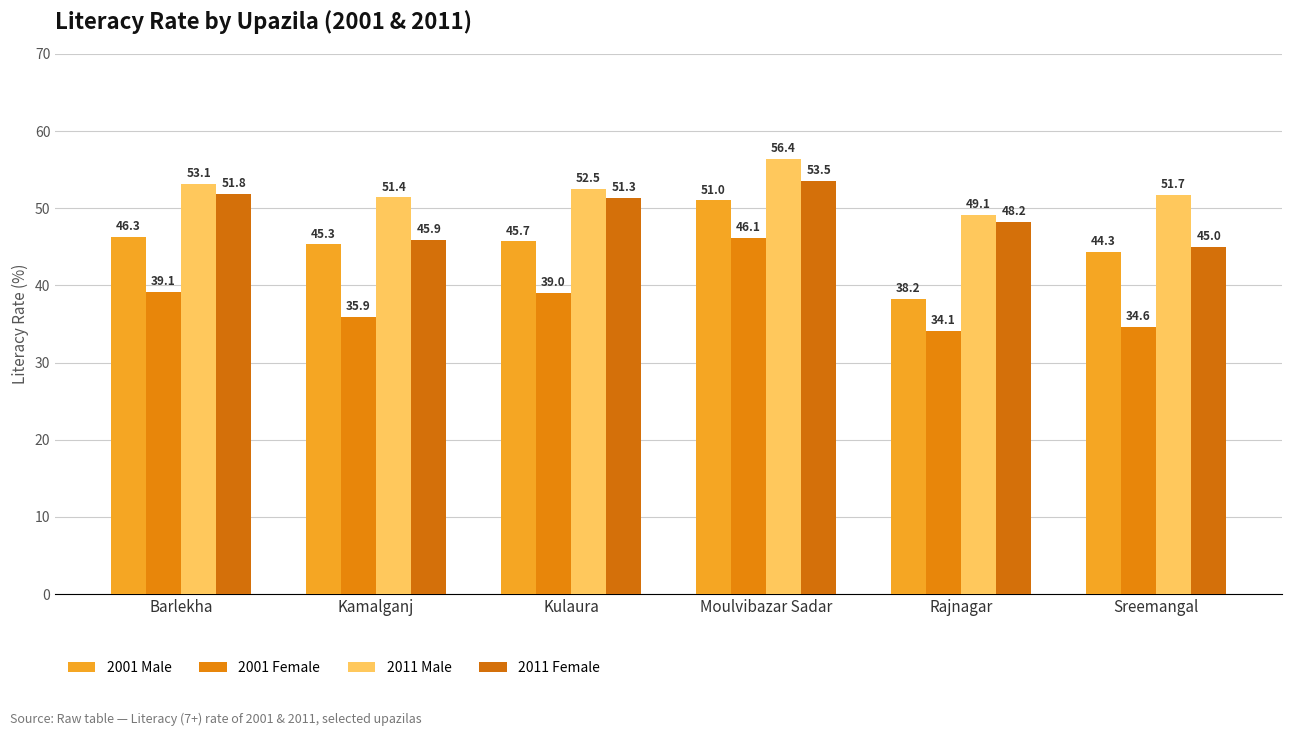

What are all the series names shown in the legend?

2001 Male, 2001 Female, 2011 Male, 2011 Female